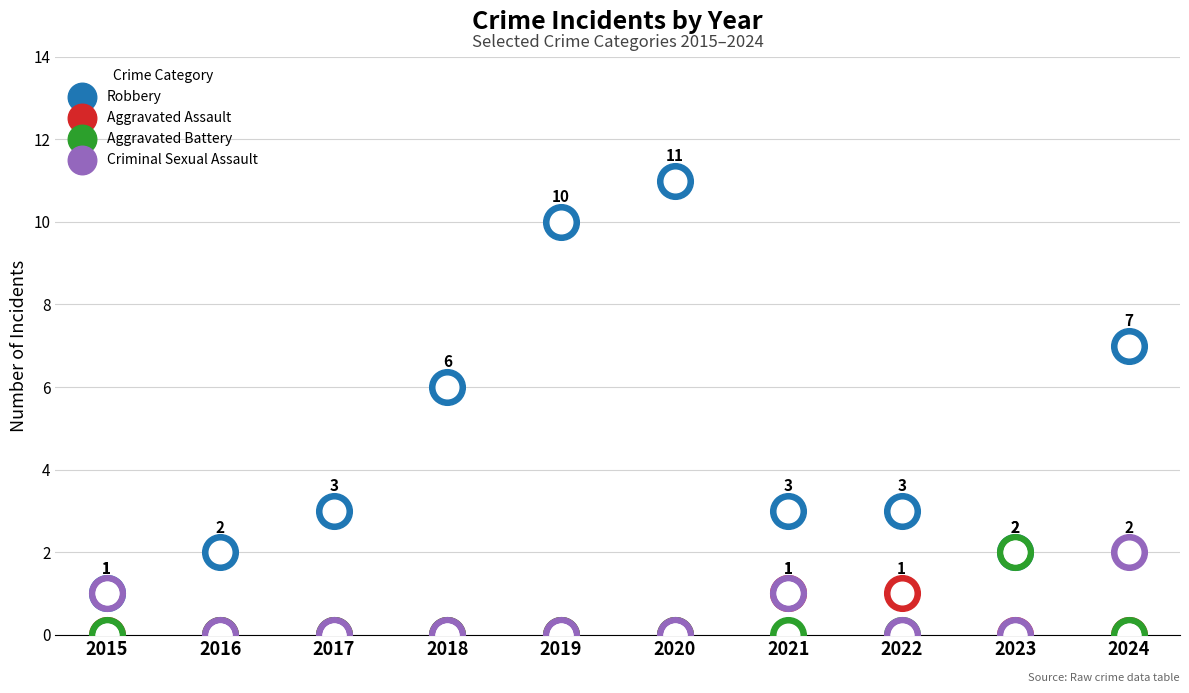

Which series has the largest Y range (max minus min)?

Robbery